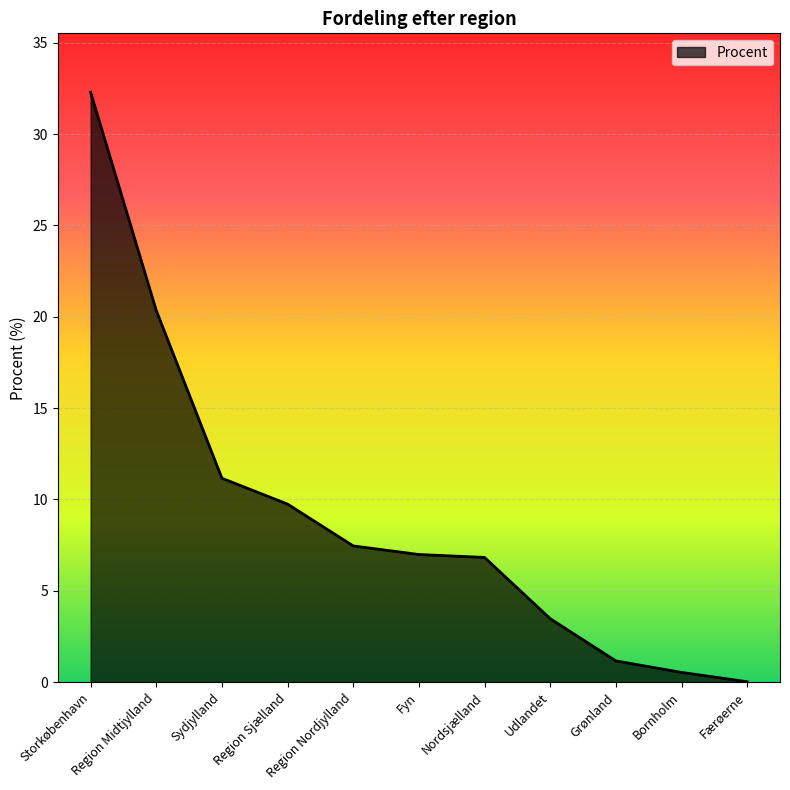

Where does the data first go above 6?

Storkøbenhavn